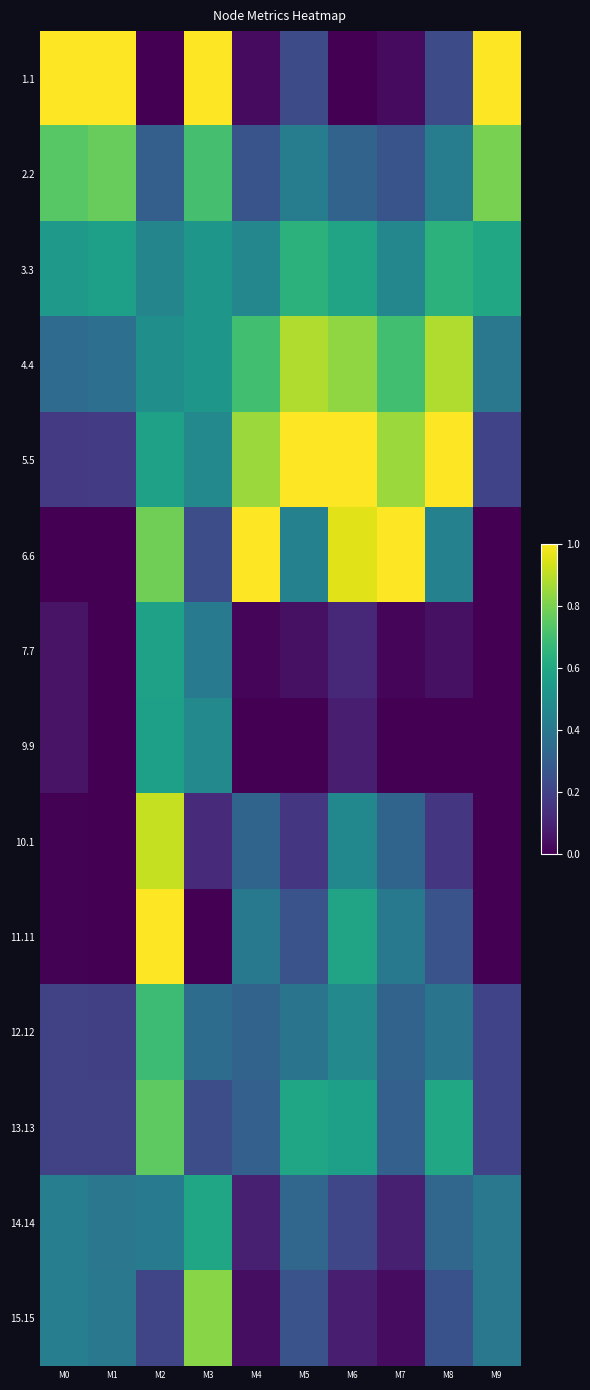

Reading left to right, list all the values displayed in this chart.

1.1: M0=1.0	M1=1.0	M2=0.0	M3=1.0	M4=0.0	M5=0.2	M6=0.0	M7=0.0	M8=0.2	M9=1.0
2.2: M0=0.7	M1=0.8	M2=0.3	M3=0.7	M4=0.3	M5=0.4	M6=0.3	M7=0.3	M8=0.4	M9=0.8
3.3: M0=0.5	M1=0.6	M2=0.5	M3=0.5	M4=0.5	M5=0.6	M6=0.6	M7=0.5	M8=0.6	M9=0.6
4.4: M0=0.3	M1=0.4	M2=0.5	M3=0.5	M4=0.7	M5=0.9	M6=0.8	M7=0.7	M8=0.9	M9=0.4
5.5: M0=0.2	M1=0.2	M2=0.6	M3=0.5	M4=0.8	M5=1.0	M6=1.0	M7=0.8	M8=1.0	M9=0.2
6.6: M0=0.0	M1=0.0	M2=0.8	M3=0.2	M4=1.0	M5=0.4	M6=1.0	M7=1.0	M8=0.4	M9=0.0
7.7: M0=0.1	M1=0.0	M2=0.6	M3=0.4	M4=0.0	M5=0.0	M6=0.1	M7=0.0	M8=0.0	M9=0.0
9.9: M0=0.1	M1=0.0	M2=0.6	M3=0.5	M4=0.0	M5=0.0	M6=0.1	M7=0.0	M8=0.0	M9=0.0
10.1: M0=0.0	M1=0.0	M2=0.9	M3=0.1	M4=0.3	M5=0.2	M6=0.5	M7=0.3	M8=0.2	M9=0.0
11.11: M0=0.0	M1=0.0	M2=1.0	M3=0.0	M4=0.4	M5=0.3	M6=0.6	M7=0.4	M8=0.3	M9=0.0
12.12: M0=0.2	M1=0.2	M2=0.7	M3=0.4	M4=0.3	M5=0.4	M6=0.5	M7=0.3	M8=0.4	M9=0.2
13.13: M0=0.2	M1=0.2	M2=0.8	M3=0.2	M4=0.3	M5=0.6	M6=0.6	M7=0.3	M8=0.6	M9=0.2
14.14: M0=0.4	M1=0.4	M2=0.4	M3=0.6	M4=0.1	M5=0.3	M6=0.2	M7=0.1	M8=0.3	M9=0.4
15.15: M0=0.4	M1=0.4	M2=0.2	M3=0.8	M4=0.0	M5=0.3	M6=0.1	M7=0.0	M8=0.3	M9=0.4